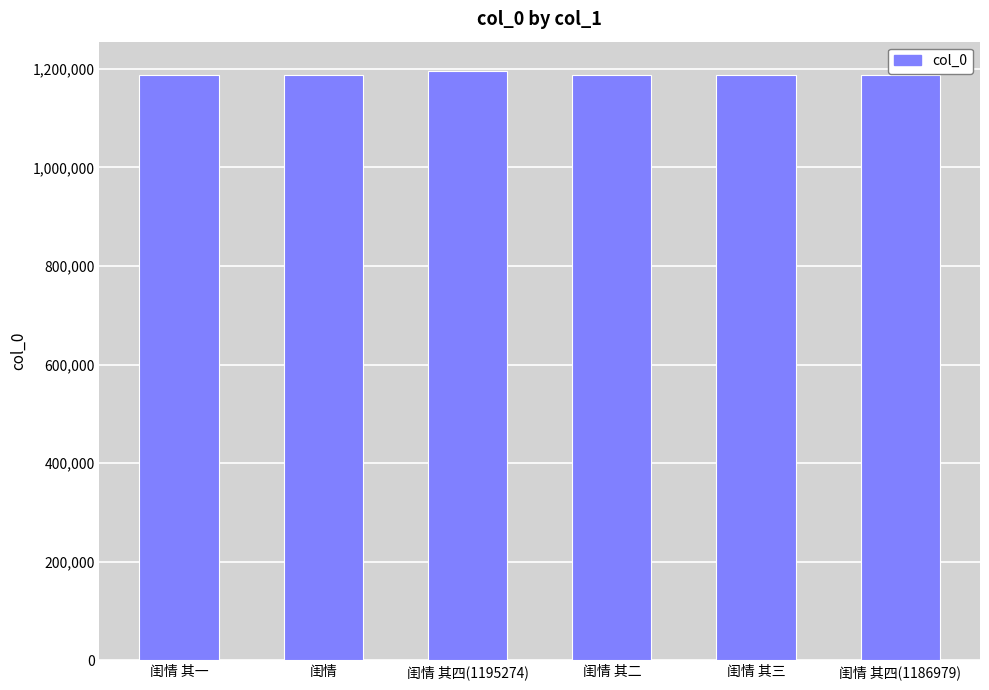

What is the smallest value displayed?

1186975